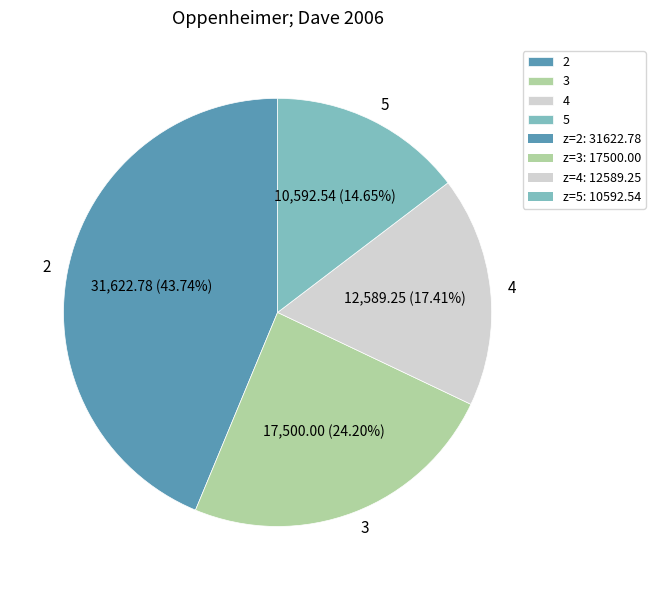

What is the smallest slice in the pie chart?

5